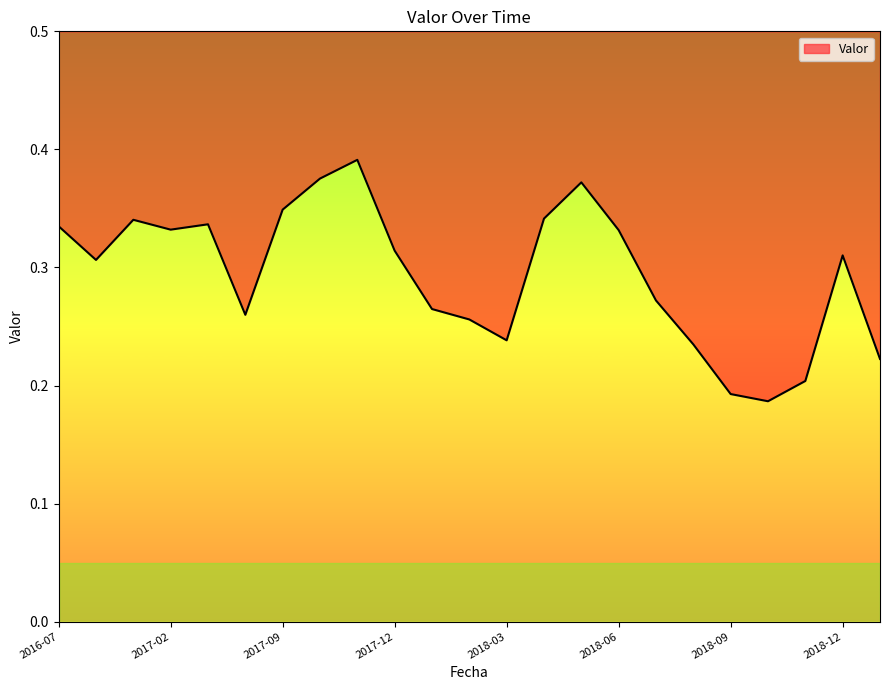

What is the difference between the maximum and minimum values?

0.2